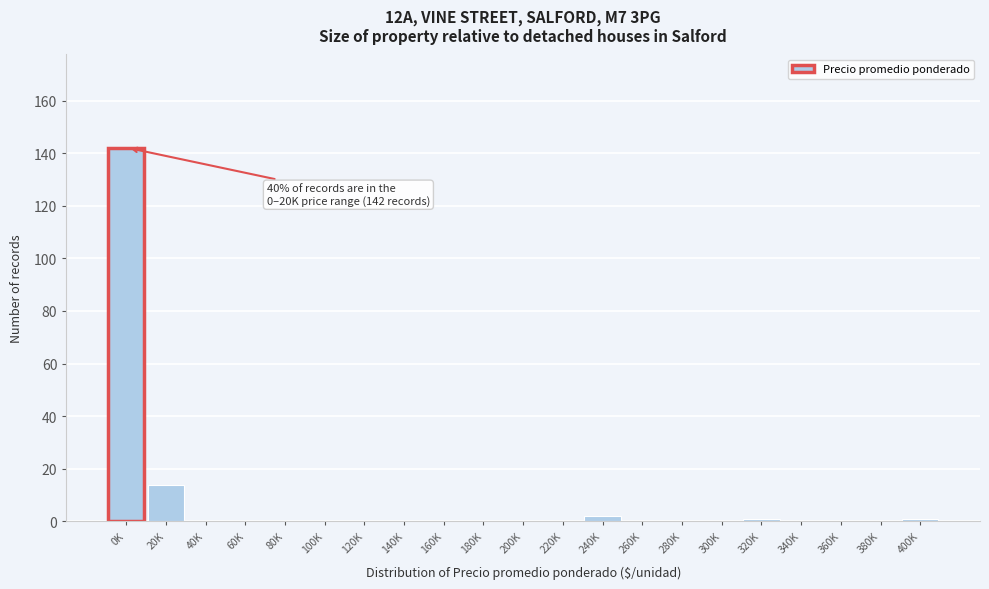

Reading left to right, extract all data points from this chart.

0K=142	20K=14	40K=0	60K=0	80K=0	100K=0	120K=0	140K=0	160K=0	180K=0	200K=0	220K=0	240K=2	260K=0	280K=0	300K=0	320K=1	340K=0	360K=0	380K=0	400K=1